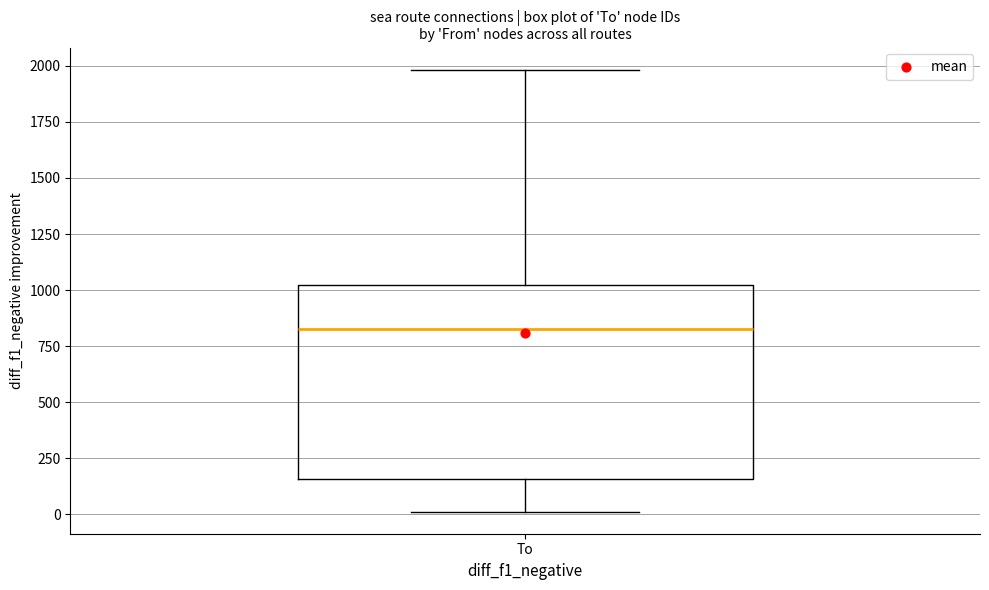

Read this box plot against the y-axis: the position of the median line, the range covered by the box, and the ends of both whiskers. The values are not printed on the chart, so give them approximately, as read against the axis.

median 850, box 150 to 1000, whiskers 0 to 2000